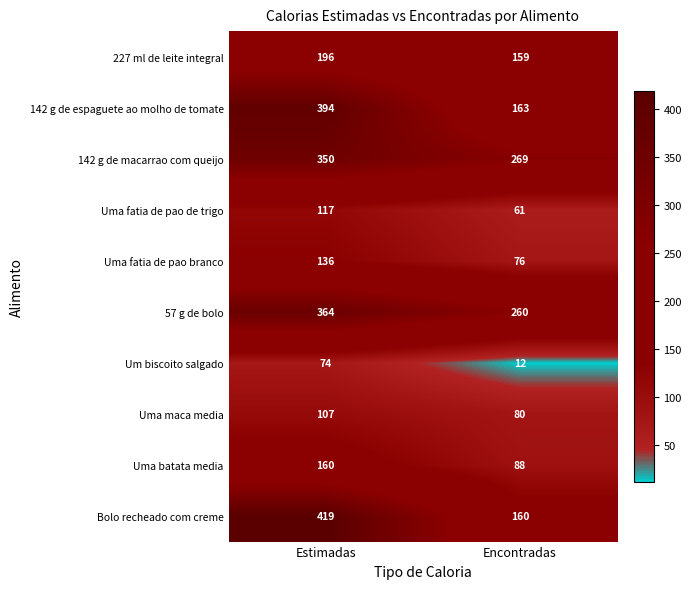

The value of 227 ml de leite integral at Encontradas is 108. True or false?

False